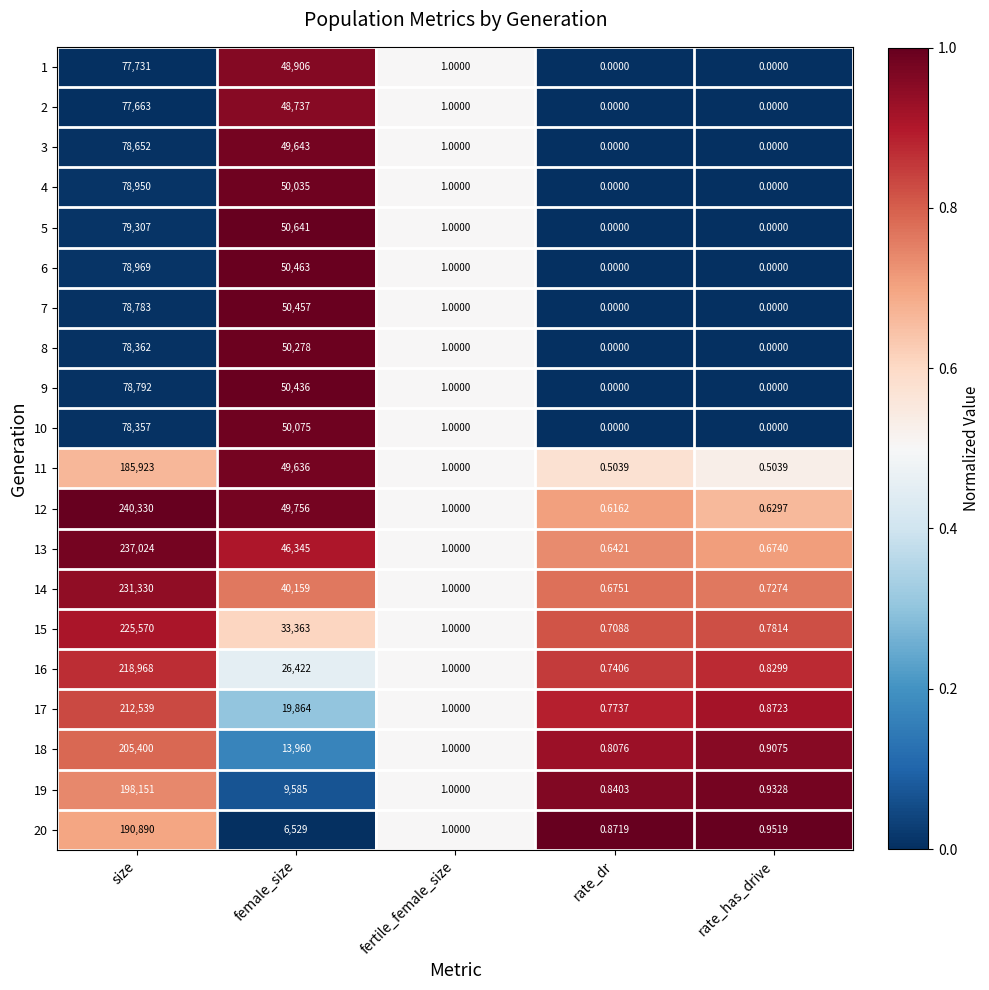

At which label does 20 first exceed 1?

size